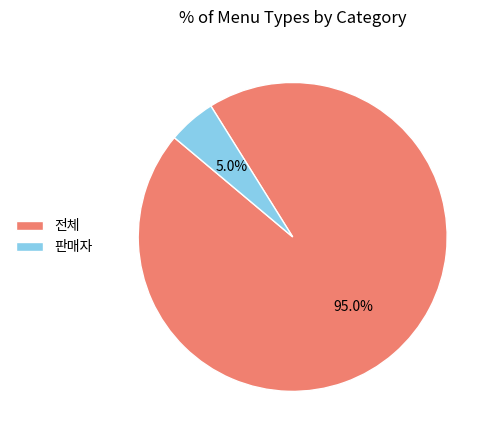

What percentage is NOT represented by 전체?

5.0%